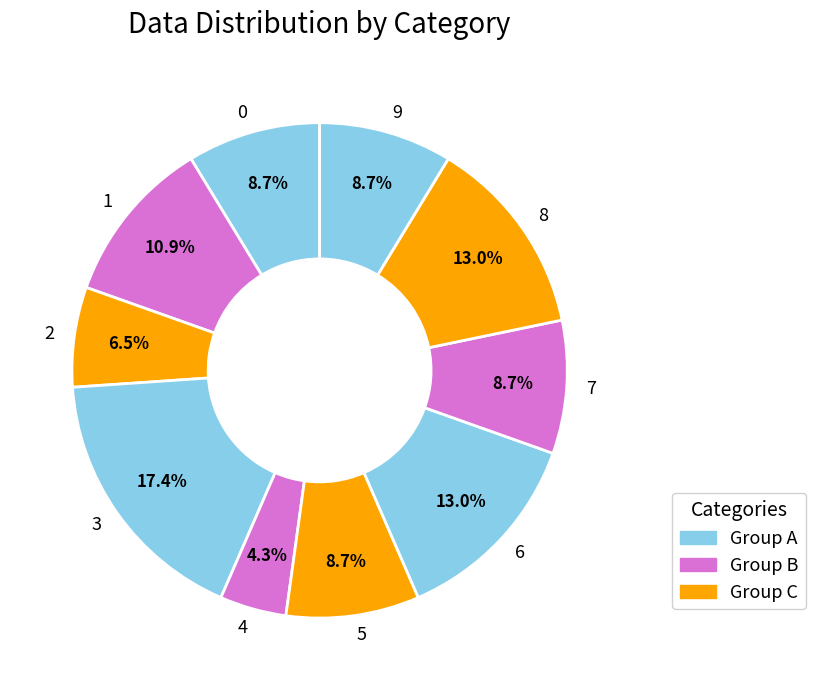

Combined, do 4 and 8 account for over 50%?

No